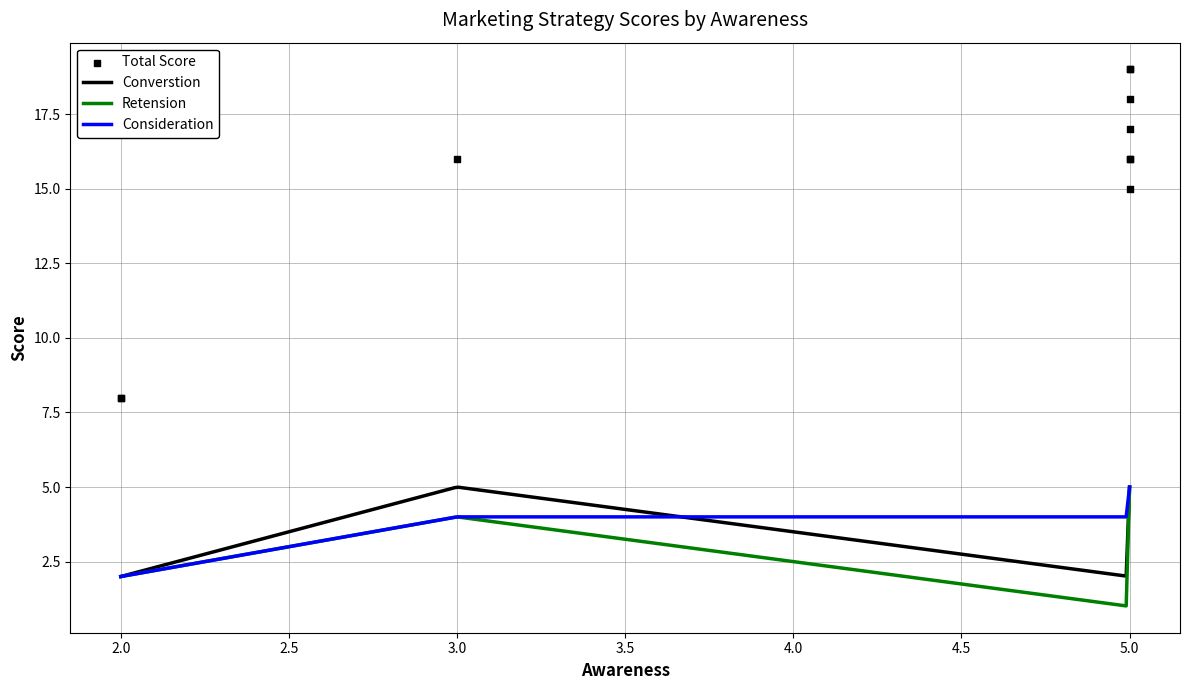

Which series contains the highest Y value?

Total Score